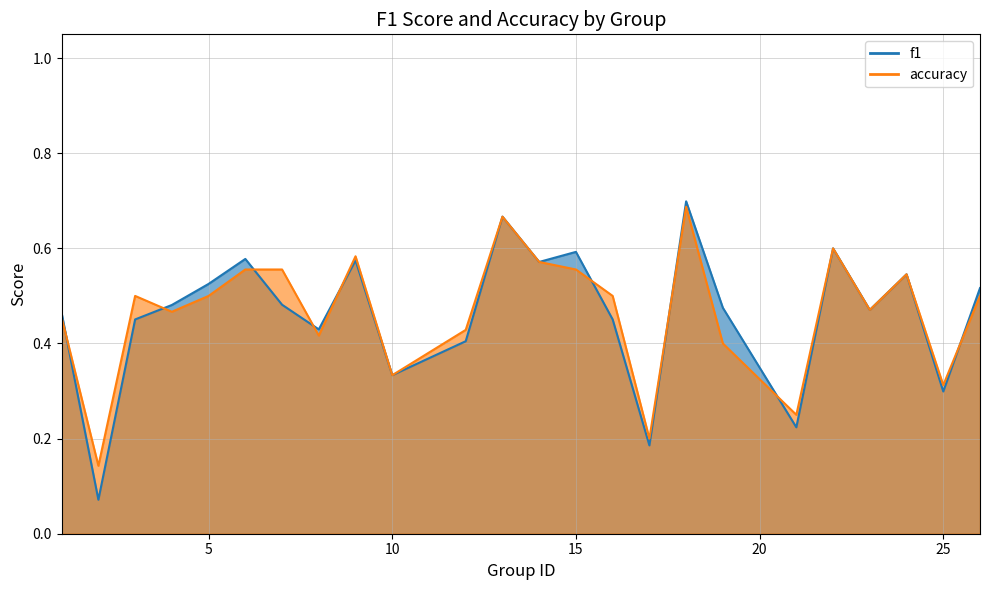

Count the number of categories in the chart.

24